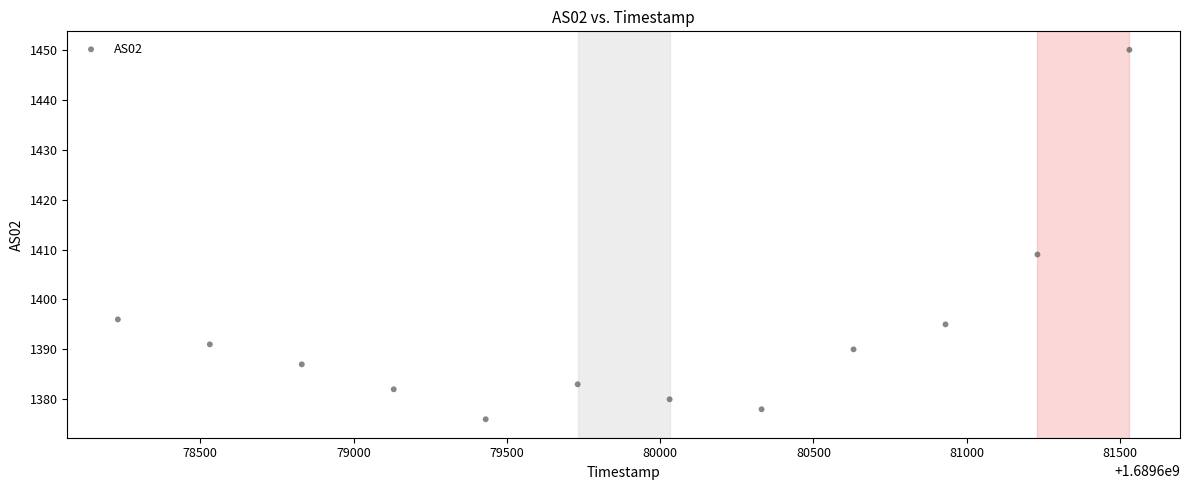

What Y value in the scatter plot is closest to 1413?

1409